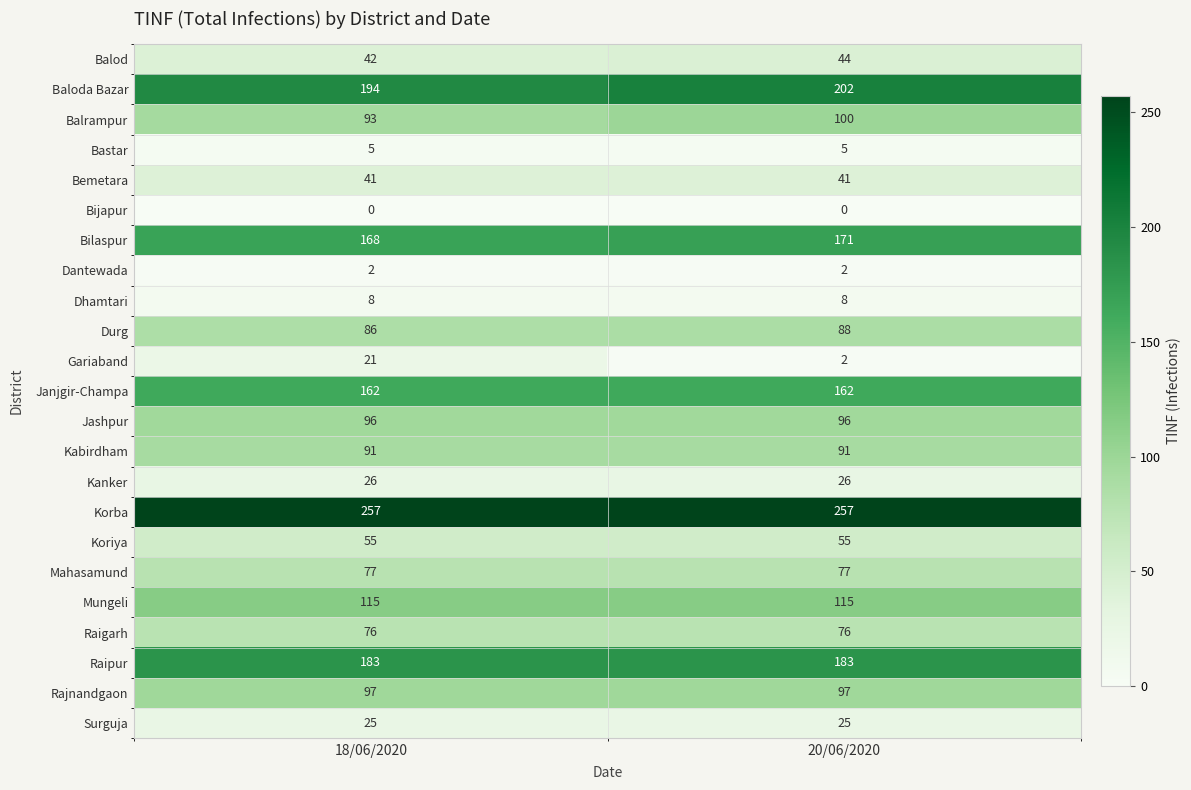

The Janjgir-Champa series shows 44 at 20/06/2020. True or false?

False